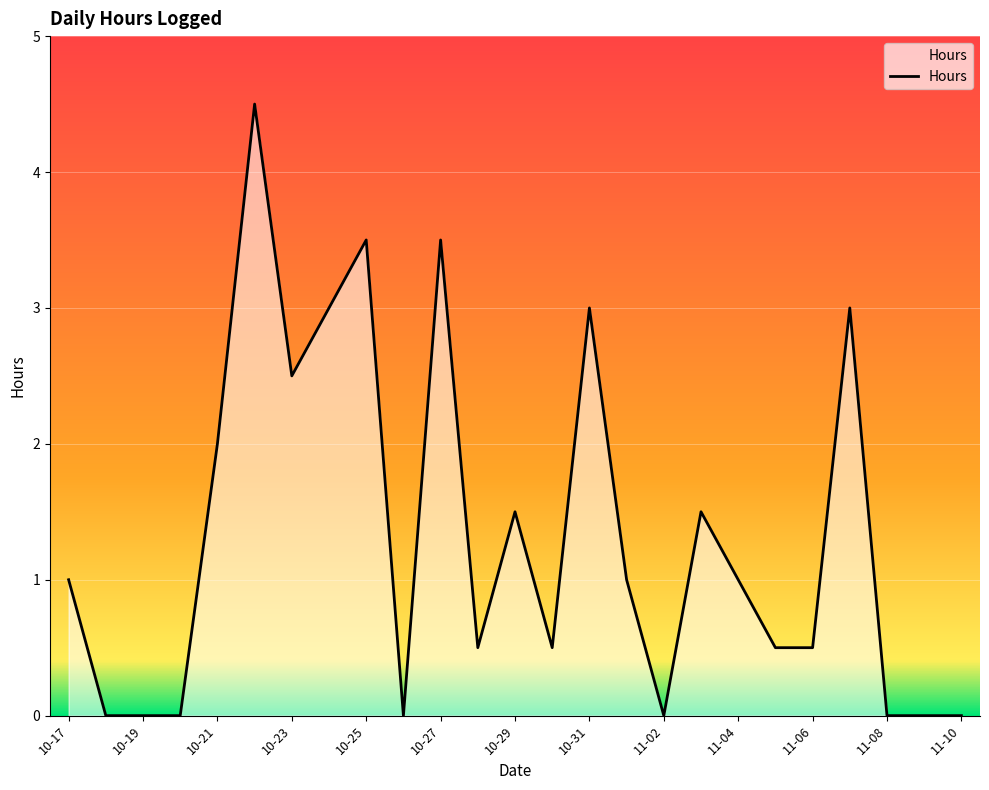

What is the greatest value displayed?

4.5